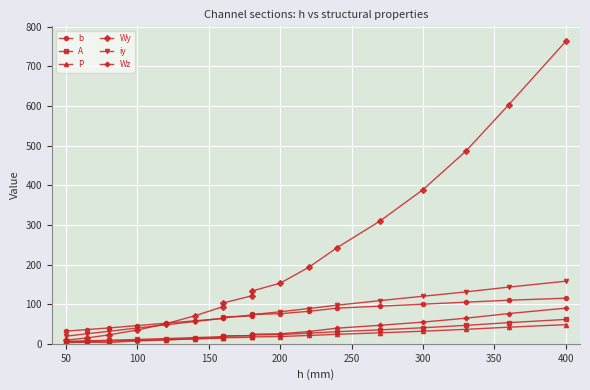

How many distinct data groups are displayed?

6